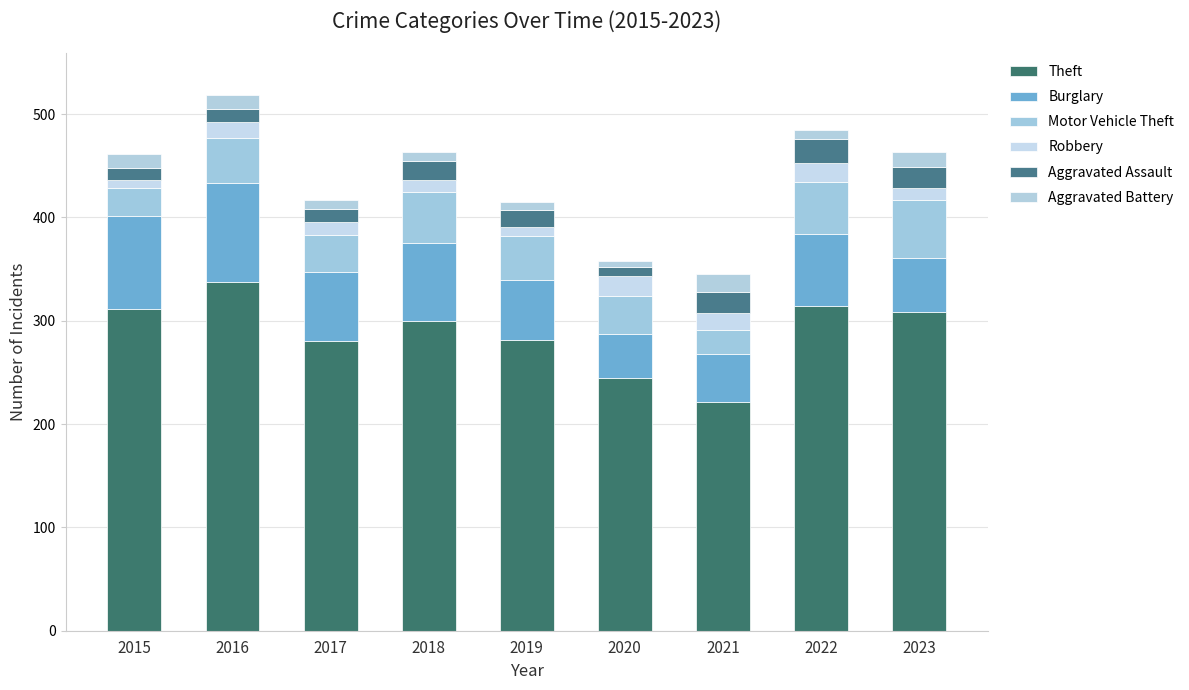

Are the bars horizontal?

No